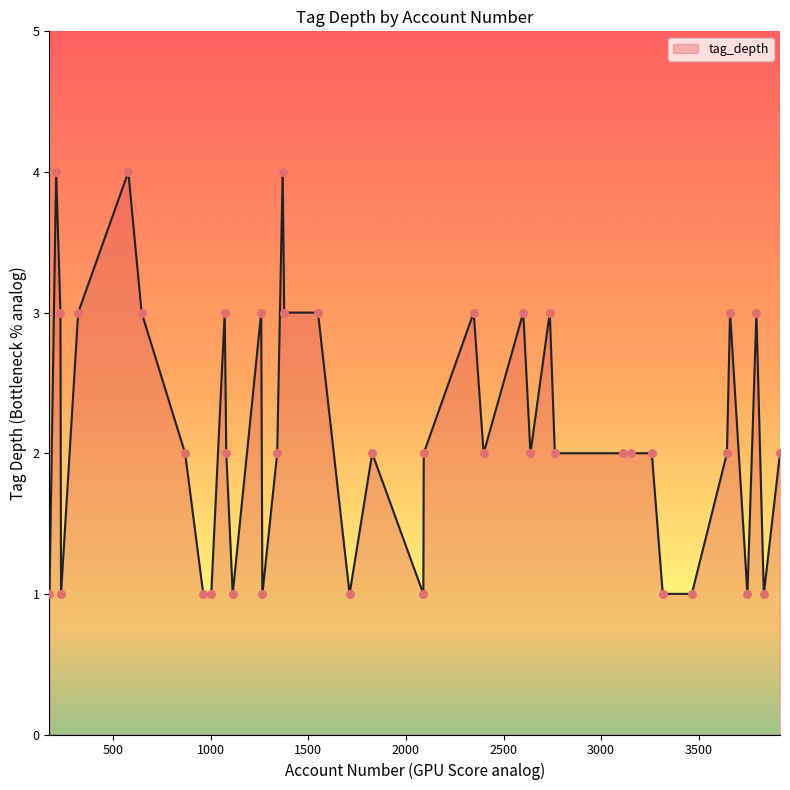

What is the maximum value shown in the chart?

4